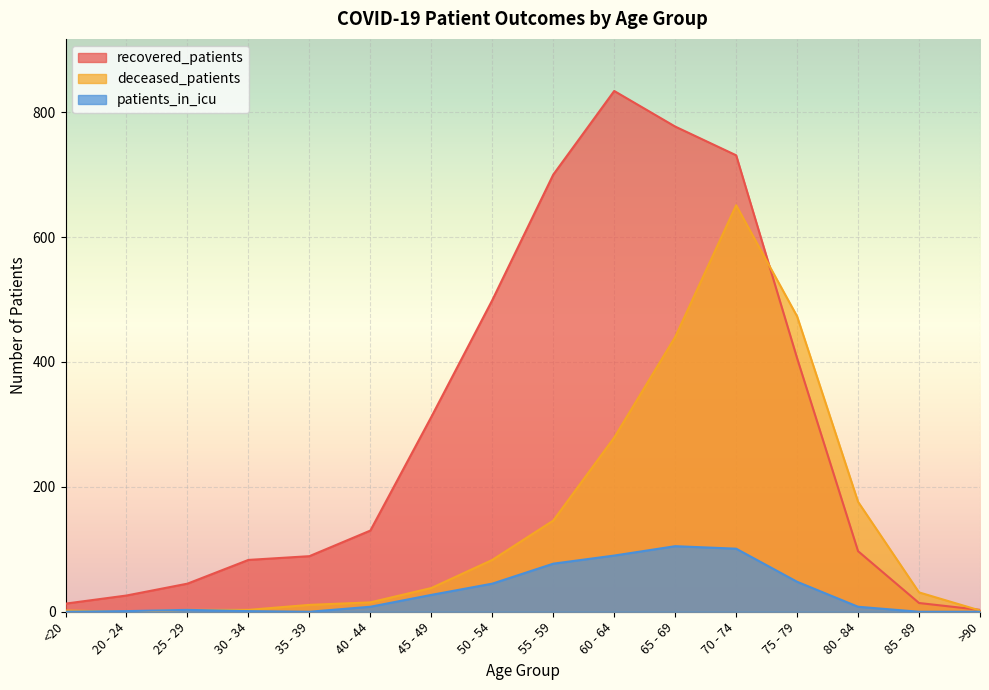

The deceased_patients series shows 5 at 30 - 34. True or false?

False